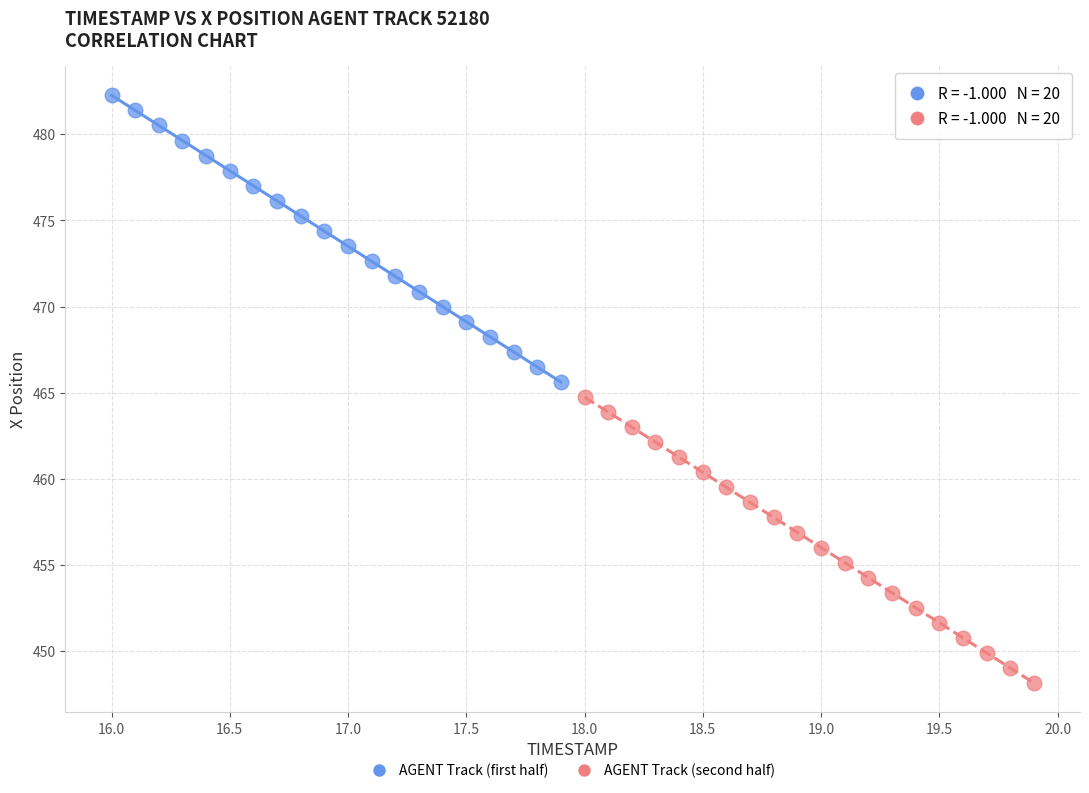

Which series has the largest Y range (max minus min)?

AGENT Track (first half)